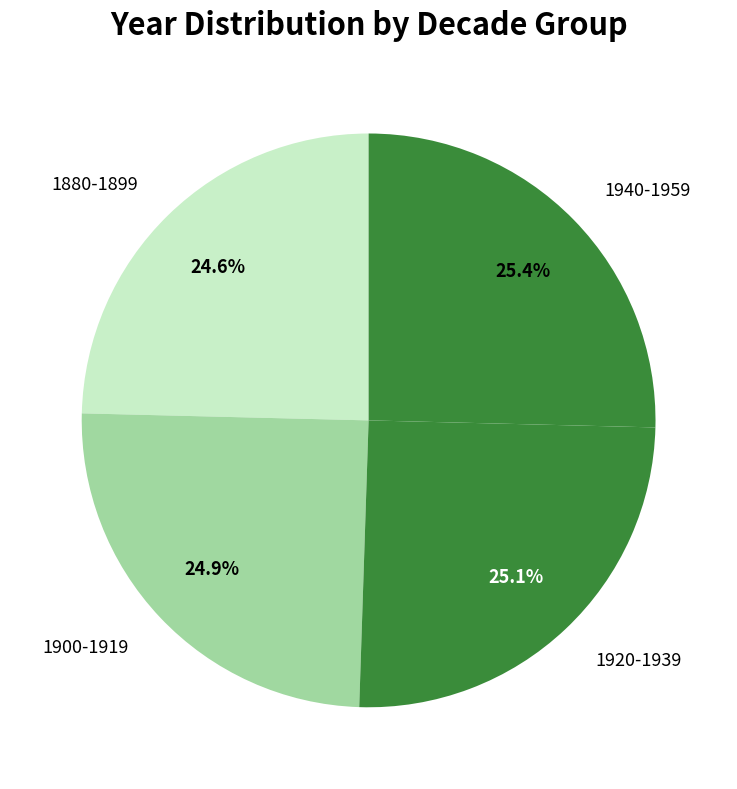

Does 1940-1959 represent more than half of the total?

No